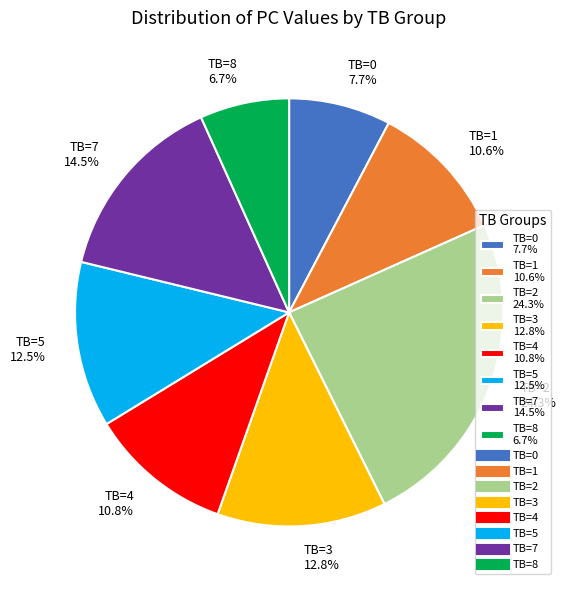

Combined, what portion of the pie is TB=7 14.5% and TB=8 6.7%?

21.2%